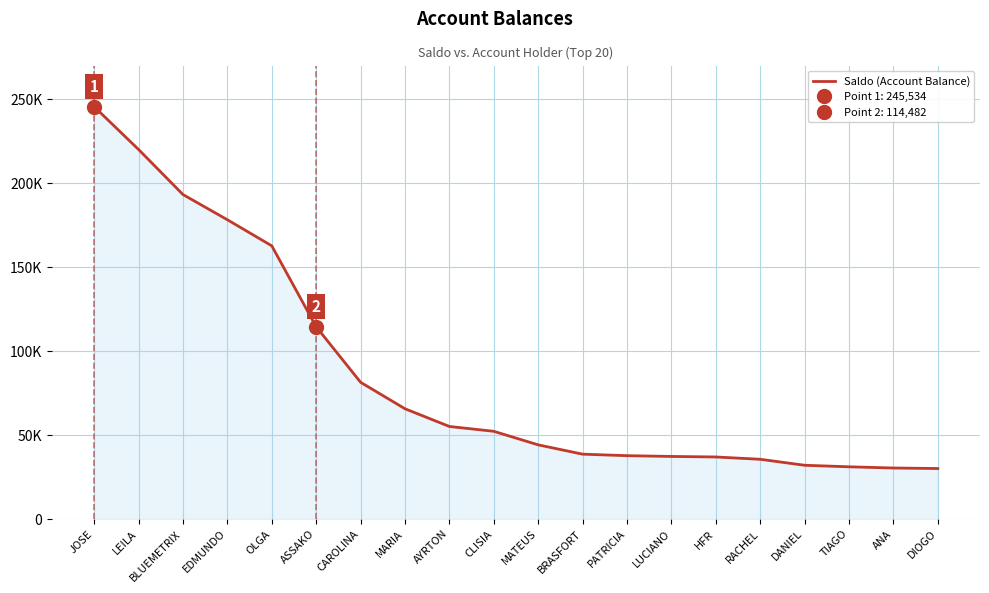

What is the sum of the values at MARIA and DIOGO?

95718.3